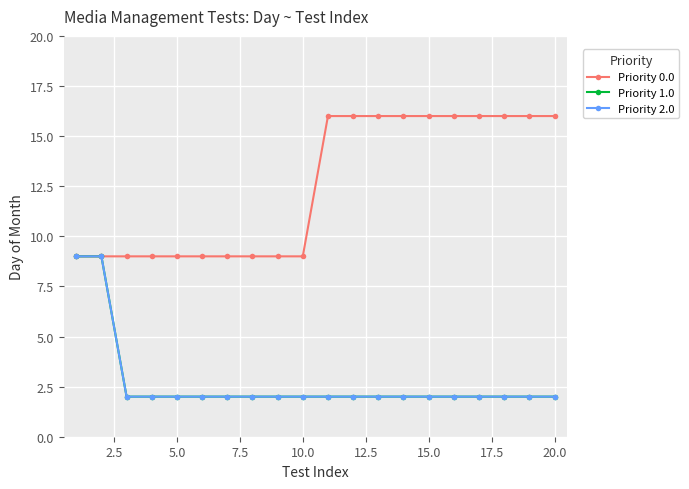

Where is Priority 1.0 nearest to the value 5?

5.0